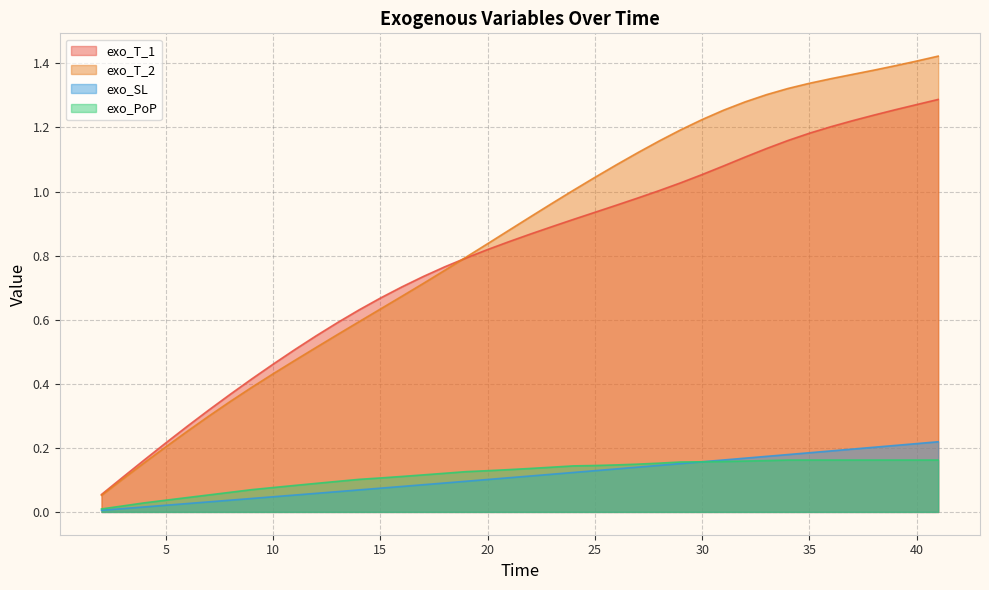

Rank the series at 30 from highest to lowest value.

exo_T_2, exo_T_1, exo_SL, exo_PoP